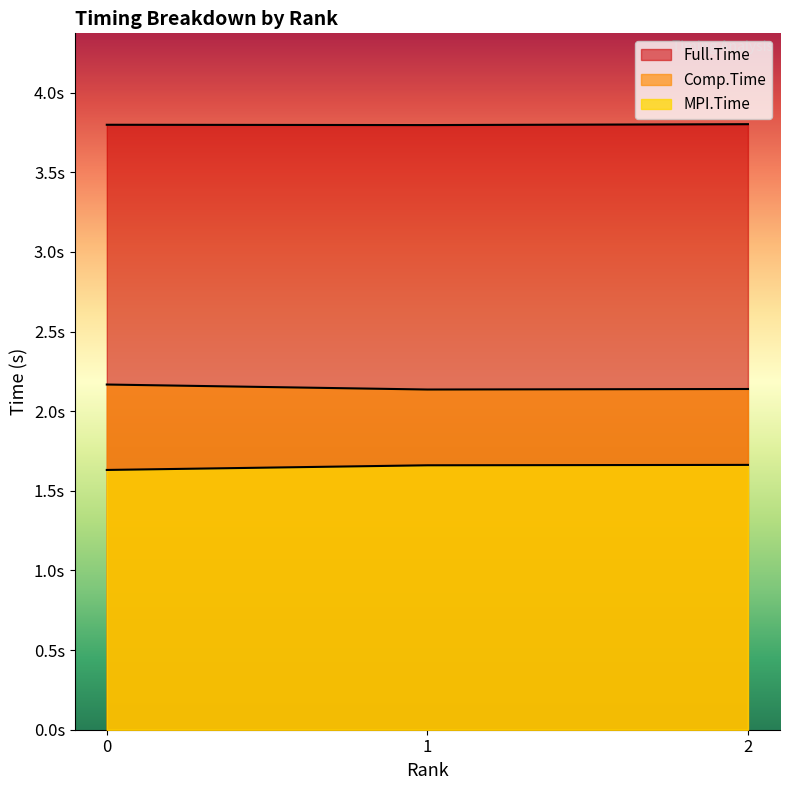

Reading right to left, list all the values displayed in this chart.

MPI.Time: 1.7	1.7	1.6
Full.Time: 3.8	3.8	3.8
Comp.Time: 2.1	2.1	2.2